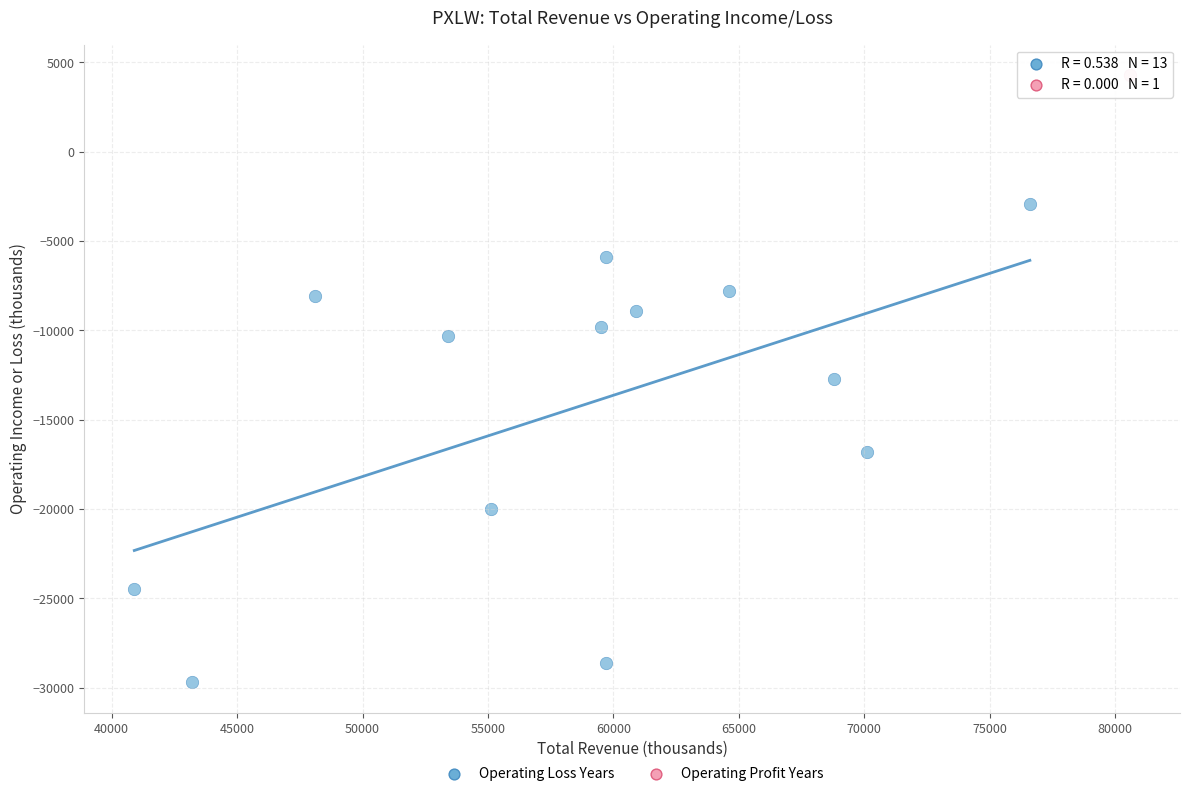

What are all the series names shown in the legend?

Operating Loss Years, Operating Profit Years